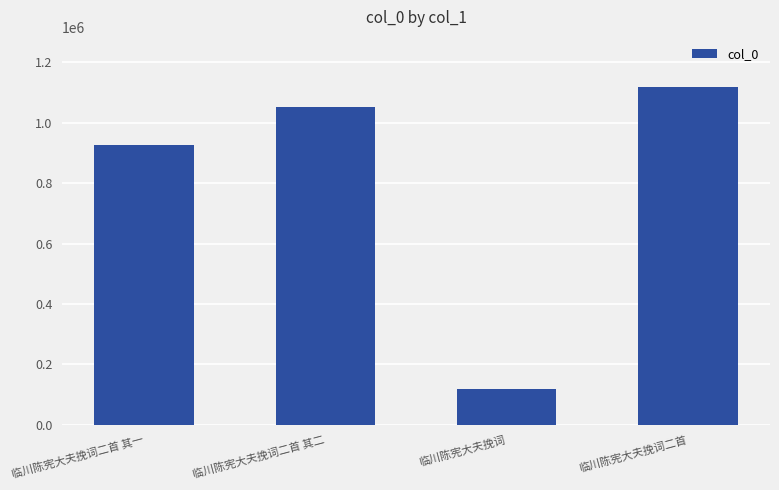

What is the minimum value shown in the chart?

118315